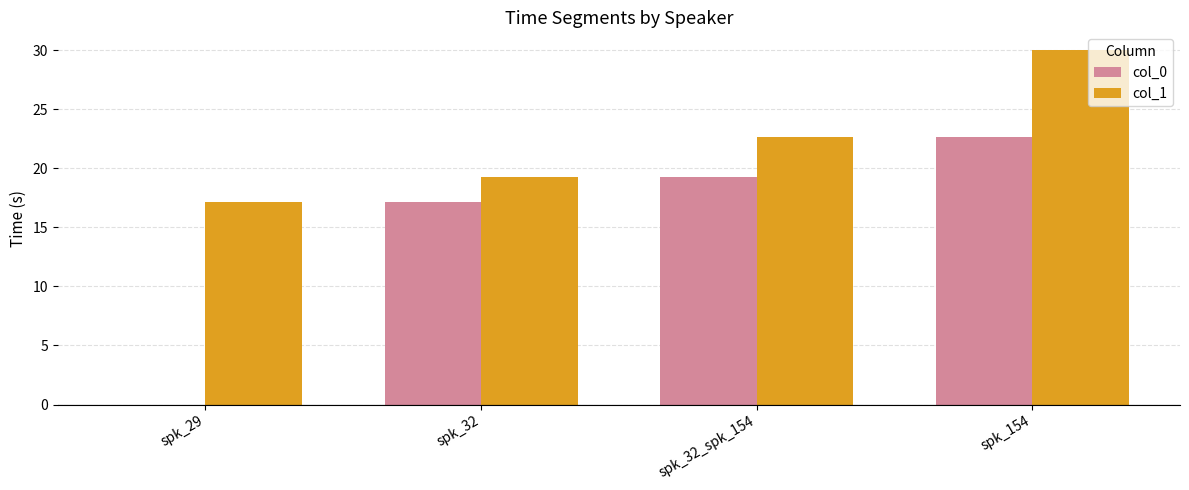

At which label does col_0 reach its peak?

spk_154